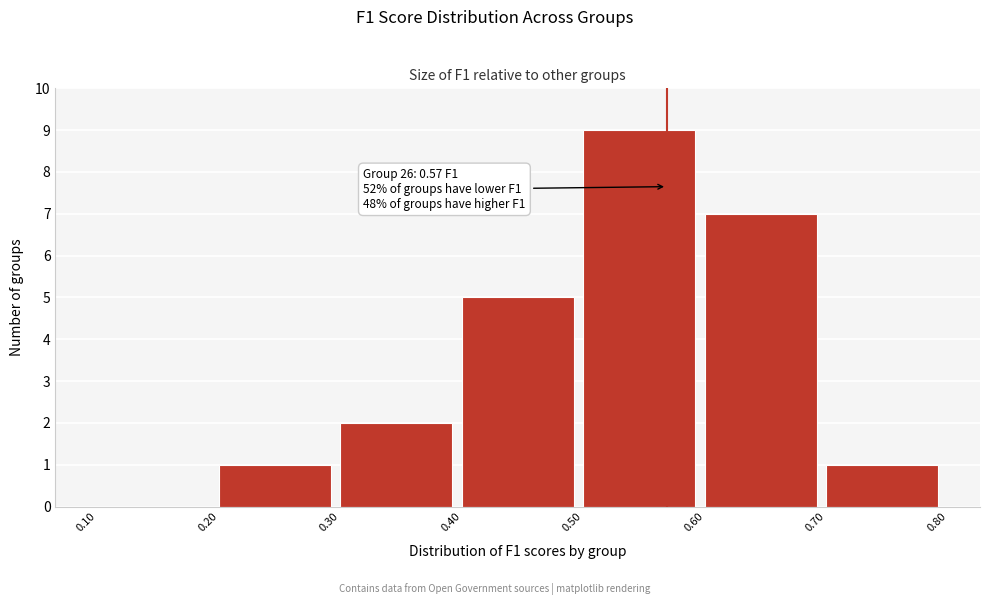

Over which range of the x-axis is the bar tallest?

0.50 to 0.60